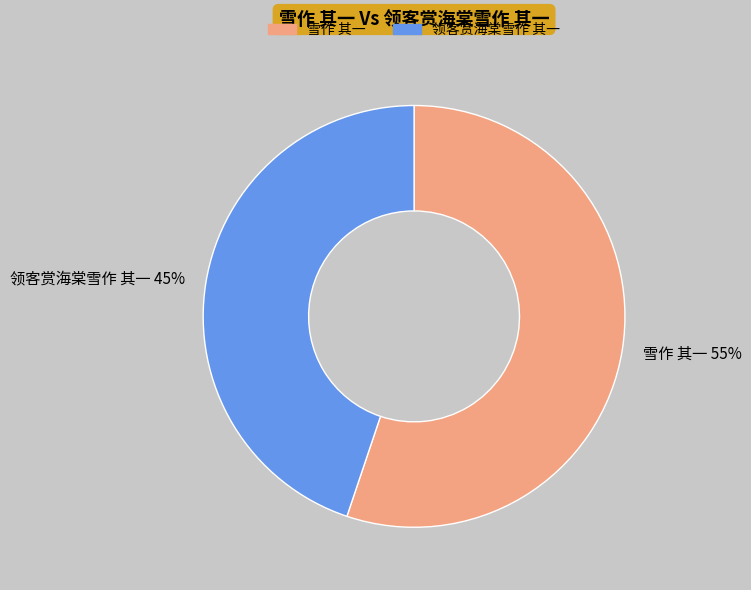

Which has a higher value, 雪作 其一 or 领客赏海棠雪作 其一?

雪作 其一